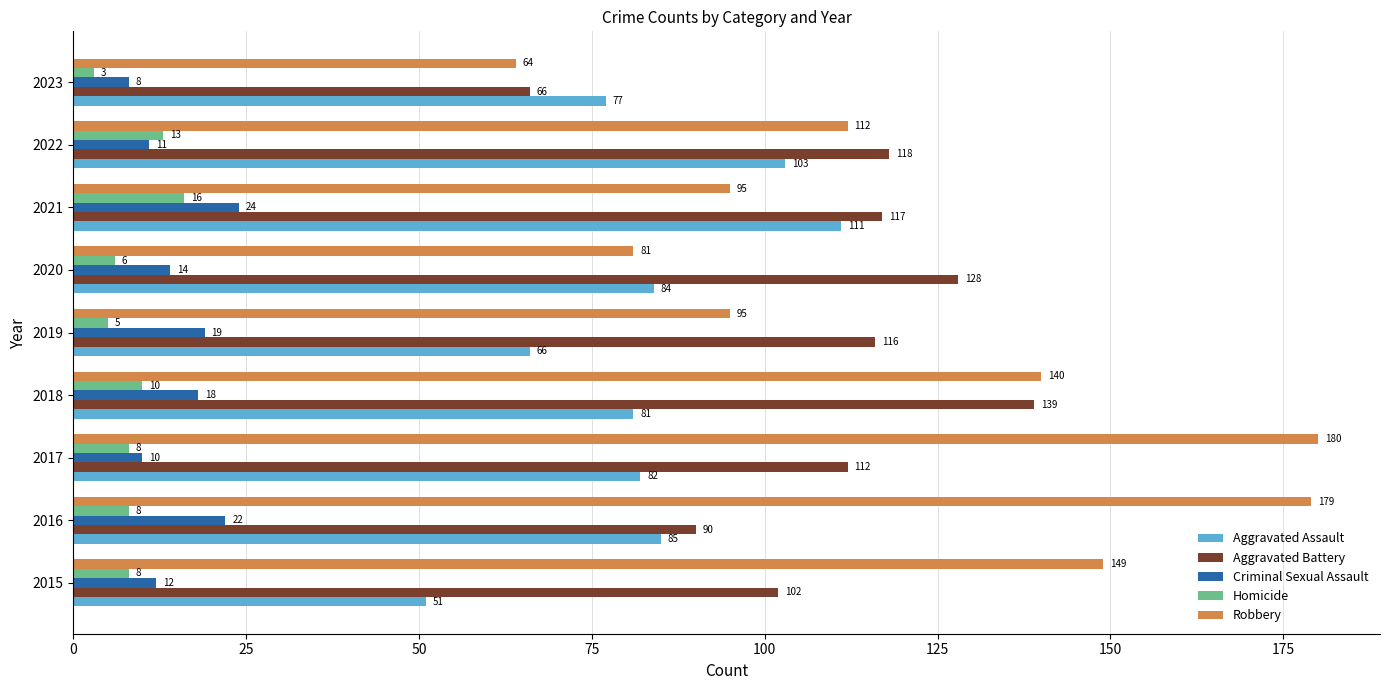

What is the difference between the maximum and minimum values in the Aggravated Assault series?

60